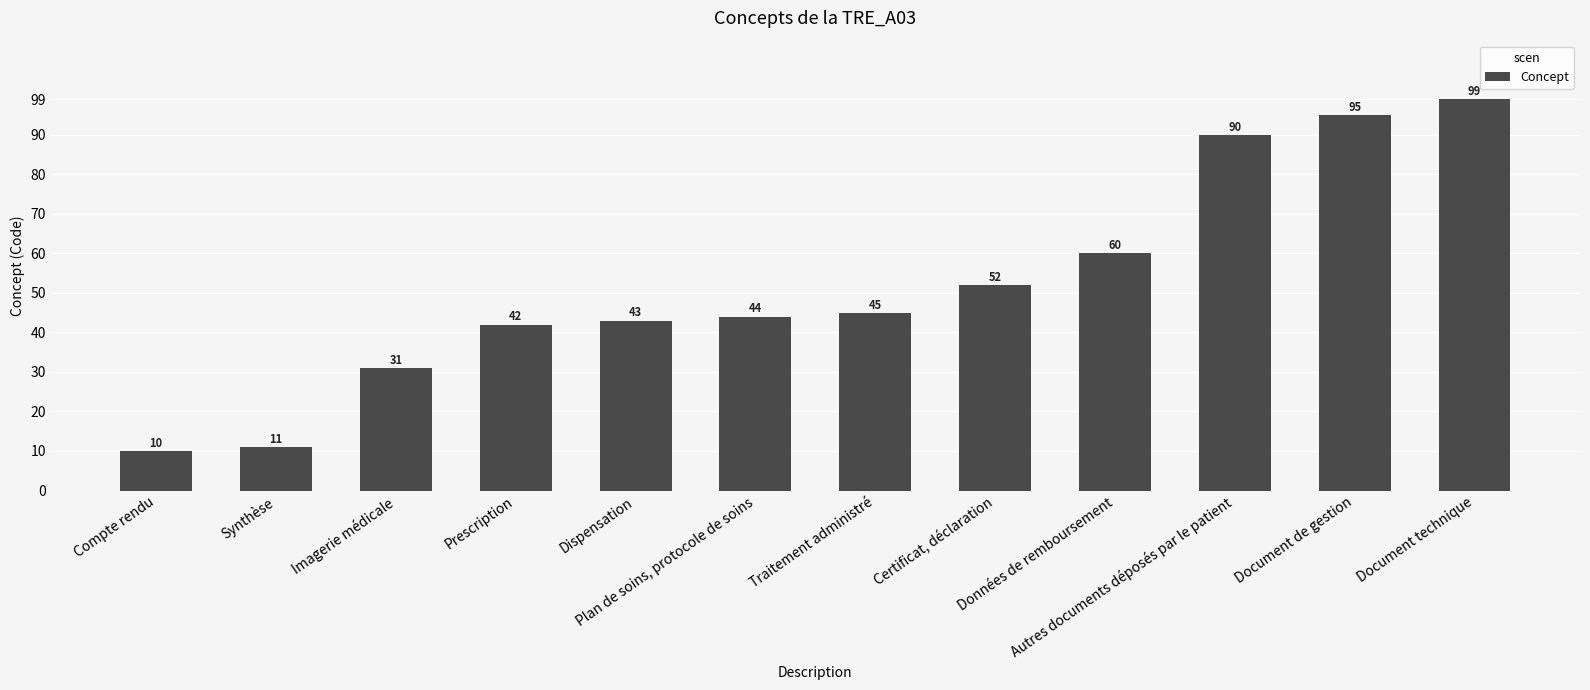

What is the difference between the maximum and minimum values?

89